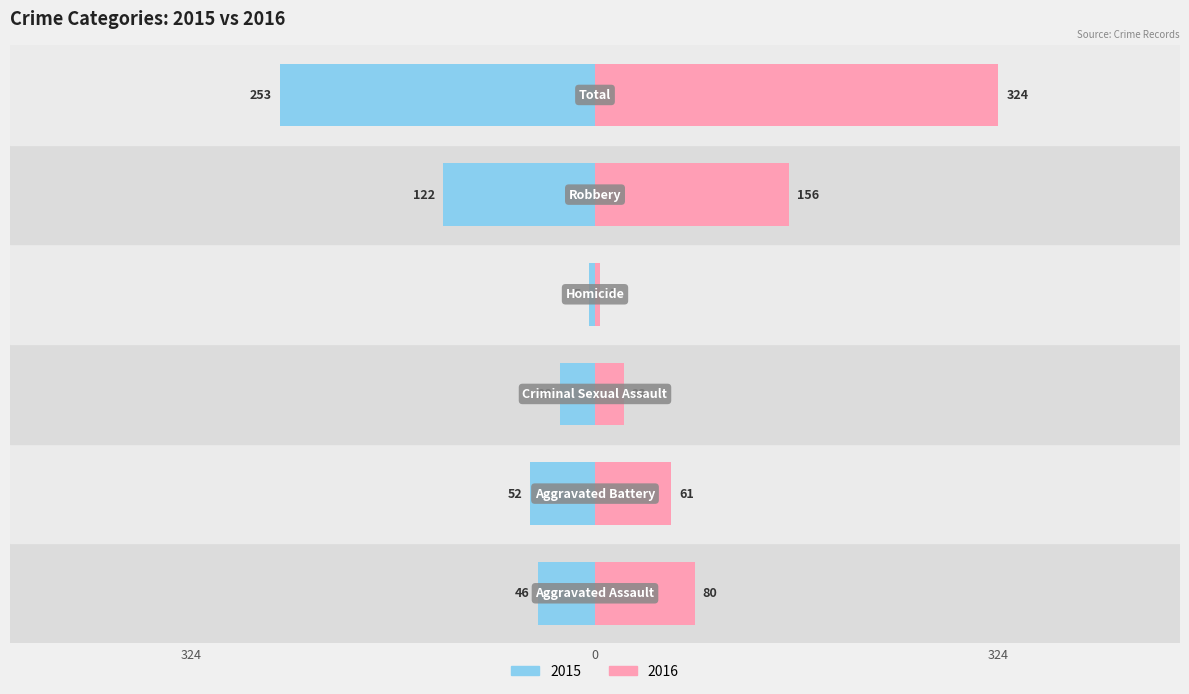

What is the difference between the maximum and minimum values in the Left series?

248